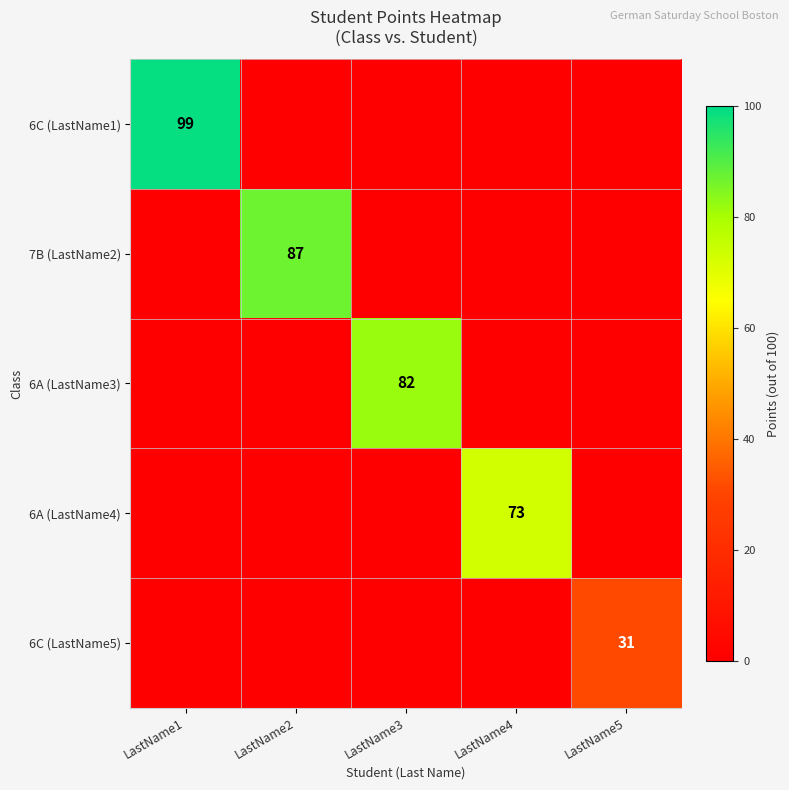

Is it true that 6C (LastName1) equals 99 at LastName1?

True